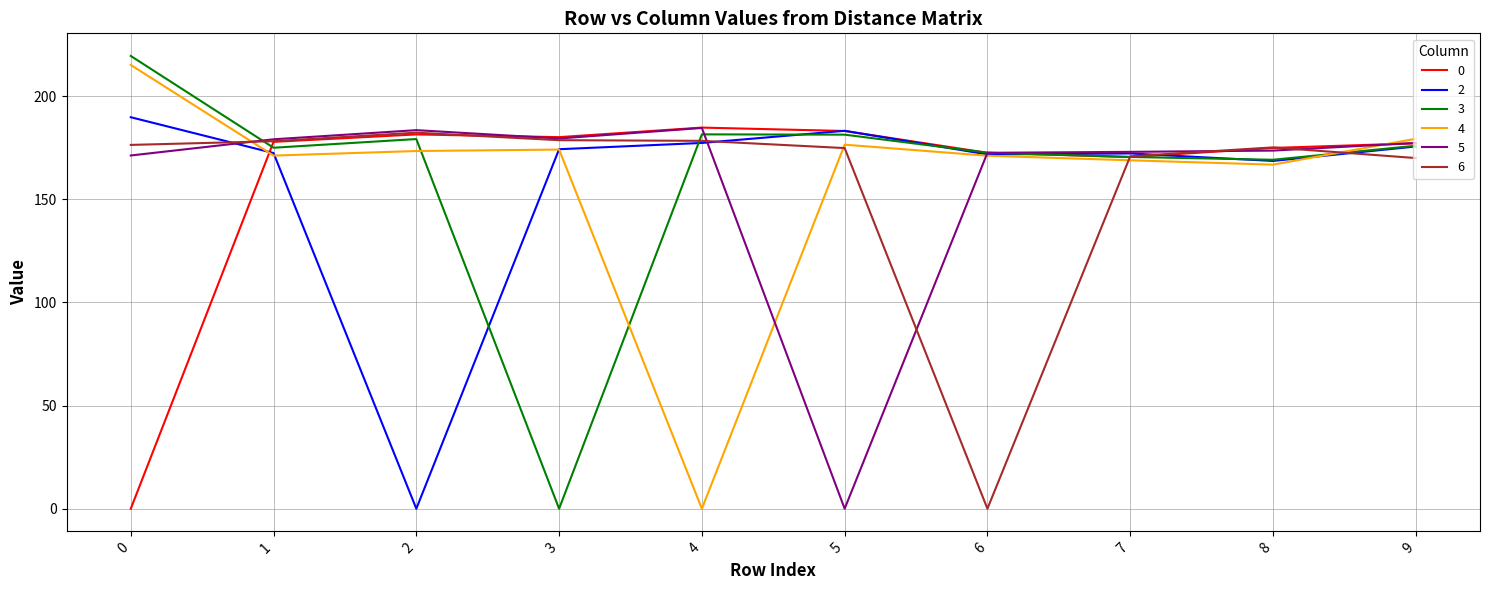

How many positive values does the 5 series have?

9